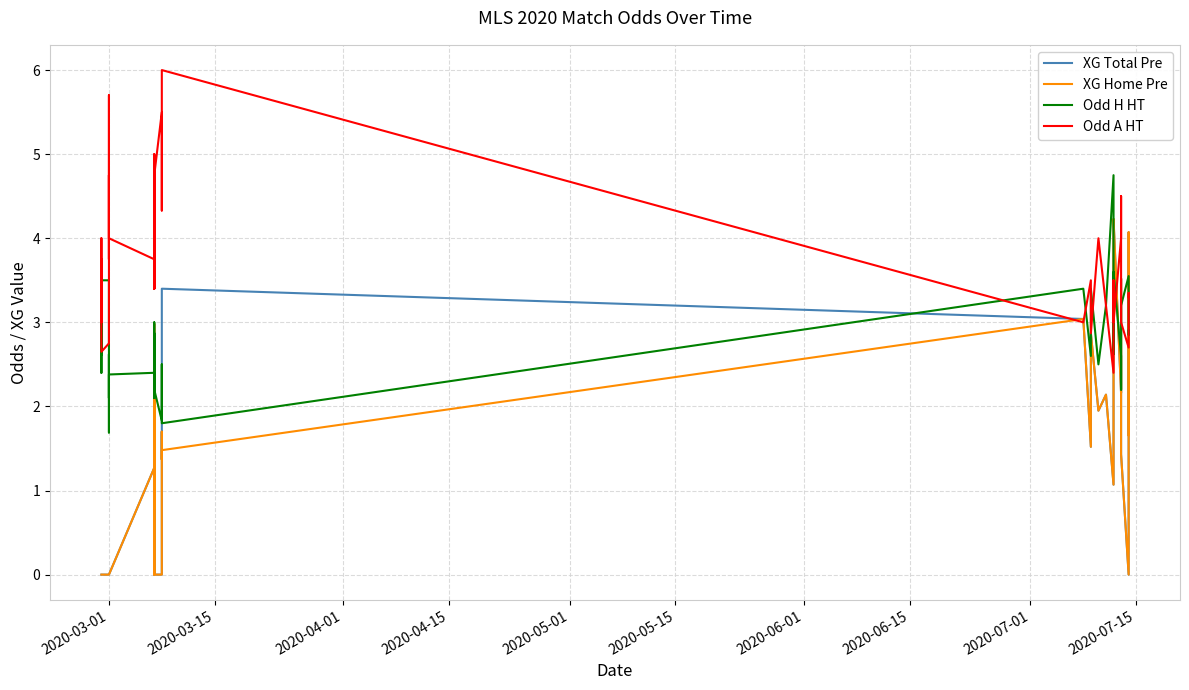

Reading right to left, list all the values displayed in this chart.

XG Total Pre: 1.7	4.1	0.0	1.4	3.5	2.2	4.2	3.9	1.1	2.1	1.9	2.9	1.5	3.0	3.4	1.4	1.7	0.0	0.0	0.0	2.8	1.5	0.8	1.8	1.3	0.0	1.3	0.0	0.0	0.0	0.0	0.0	0.0	0.0	0.0	0.0	0.0	0.0	0.0	0.0
XG Home Pre: 1.7	4.1	0.0	1.4	3.5	2.2	4.2	3.9	1.1	2.1	1.9	2.9	1.5	3.0	1.5	1.4	1.7	0.0	0.0	0.0	2.8	1.5	0.8	3.0	1.3	0.0	1.3	0.0	0.0	0.0	0.0	0.0	0.0	0.0	0.0	0.0	0.0	0.0	0.0	0.0
Odd H HT: 2.9	2.9	3.5	3.2	2.2	2.6	3.6	2.6	4.8	3.2	2.5	3.4	2.6	3.4	1.8	2.0	2.5	1.8	2.2	2.2	2.5	2.1	2.4	2.9	2.2	3.0	2.4	2.4	1.7	2.6	2.1	2.9	3.5	3.5	2.6	2.5	2.4	2.6	3.2	2.6
Odd A HT: 3.3	3.4	2.7	3.0	4.5	4.0	3.0	3.5	2.4	3.2	4.0	2.9	3.5	3.0	6.0	5.0	4.3	5.5	4.8	4.5	3.8	4.8	4.3	3.4	5.0	3.4	3.8	4.0	5.7	3.8	4.8	3.5	2.8	2.6	4.0	4.0	4.0	3.4	3.0	3.8